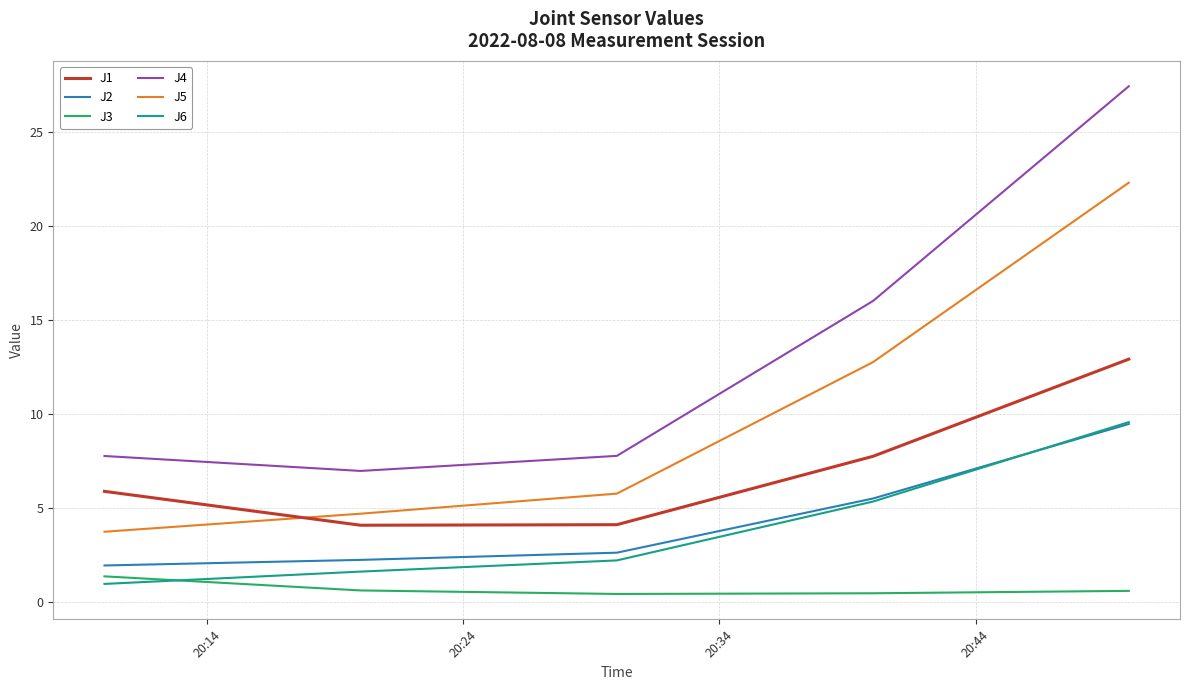

What is the lowest value of the J5 series?

3.7